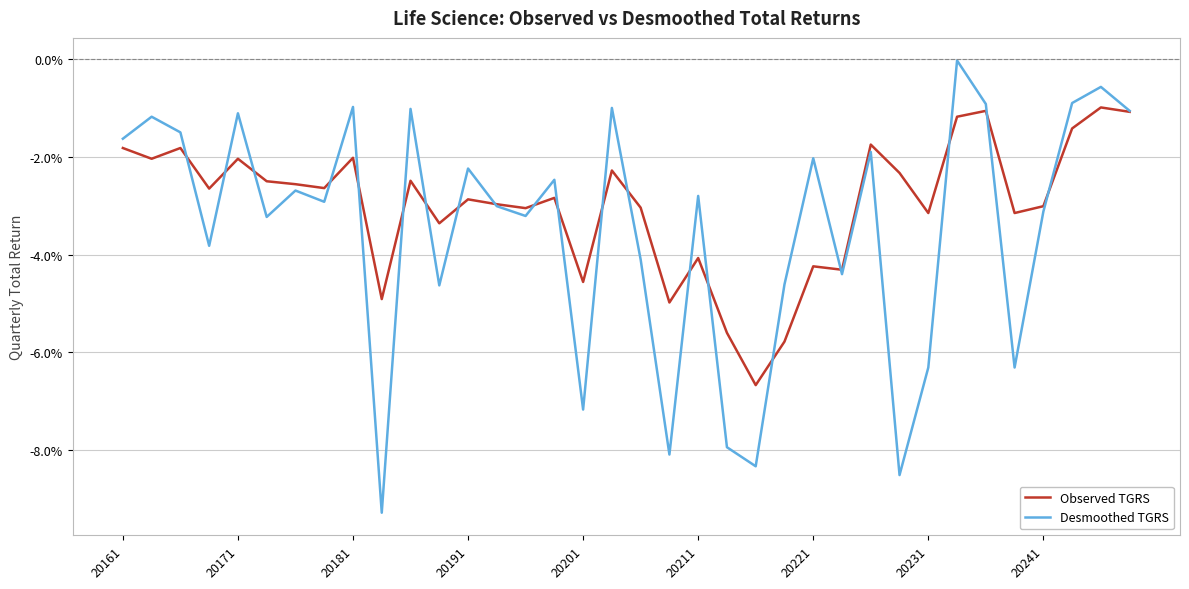

Where is Observed TGRS nearest to the value 0?

34